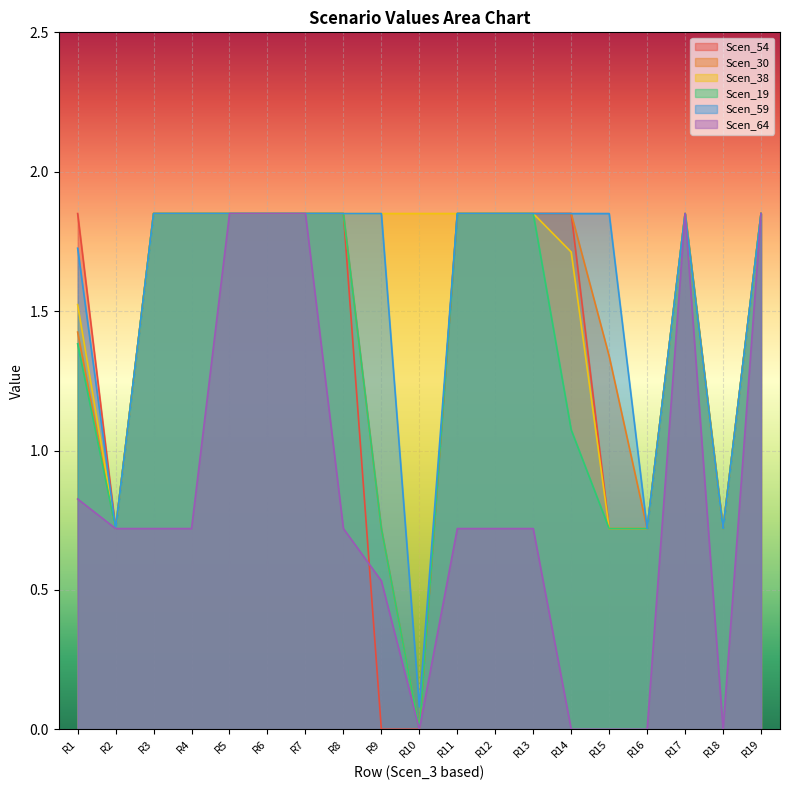

At which label does Scen_59 first exceed 1?

R1